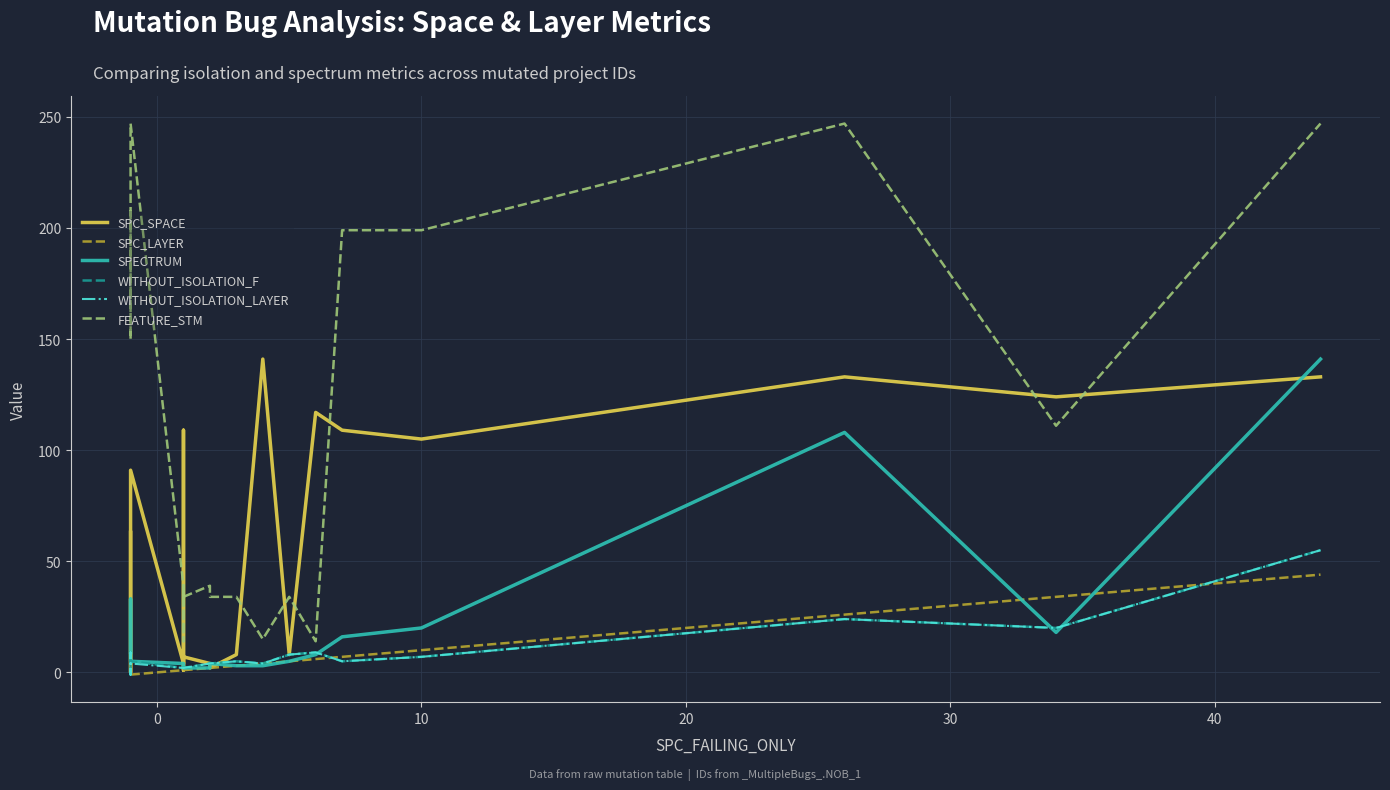

Which series ends up on top after the final intersection of SPC_LAYER and WITHOUT_ISOLATION_F?

WITHOUT_ISOLATION_F